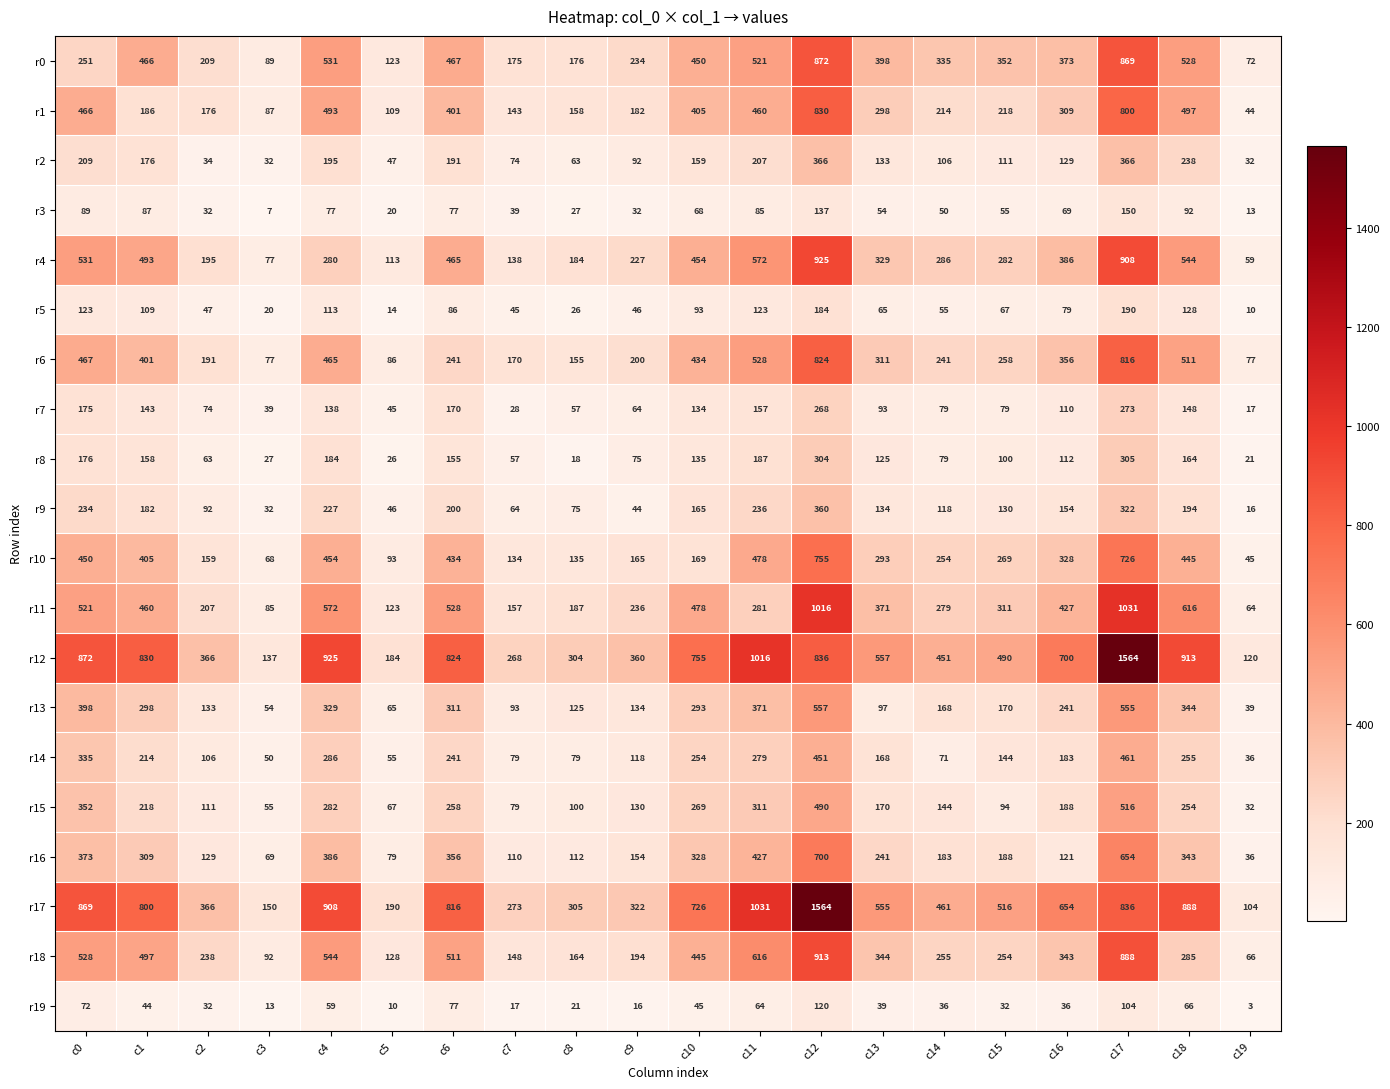

Where is r9 nearest to the value 188?

c1